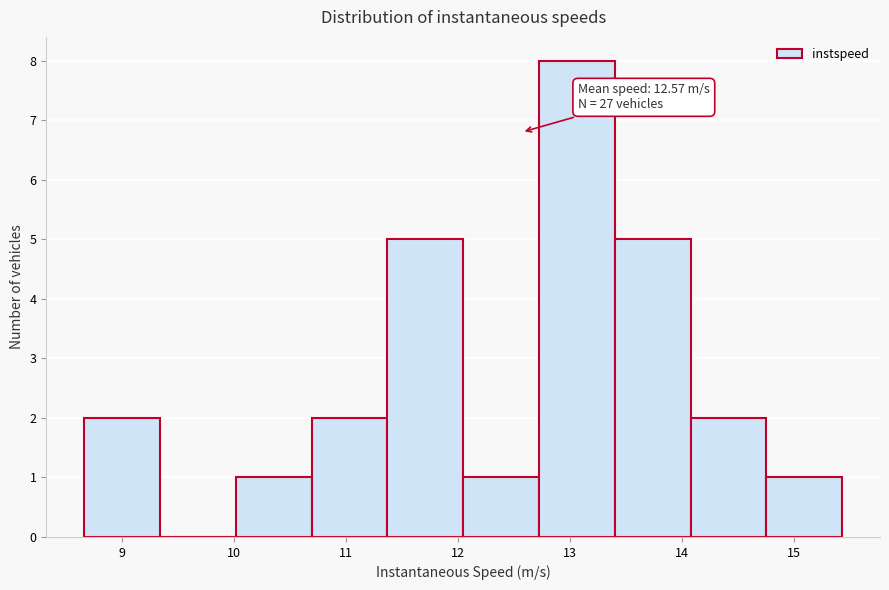

Which range on the x-axis has the tallest bar?

12.7 to 13.4